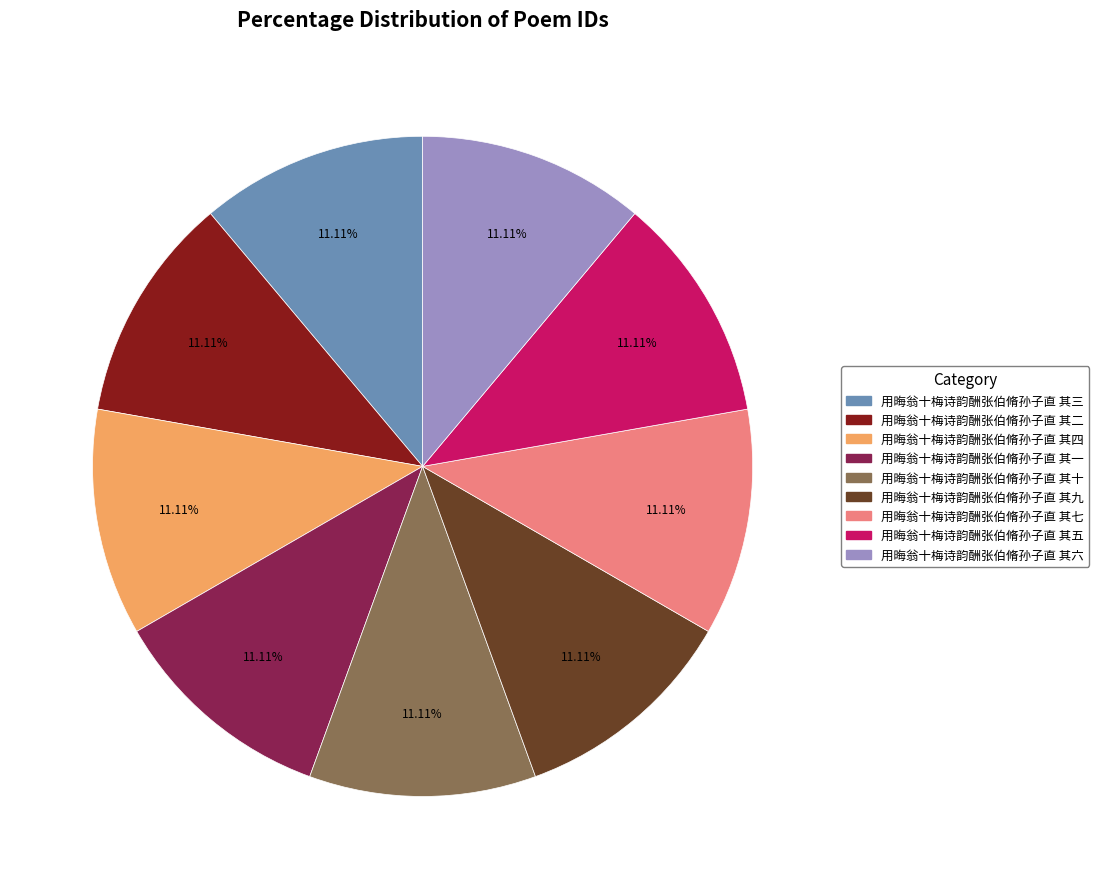

What is the ratio of the value at 用晦翁十梅诗韵酬张伯脩孙子直 其一 to the value at 用晦翁十梅诗韵酬张伯脩孙子直 其九?

1.0